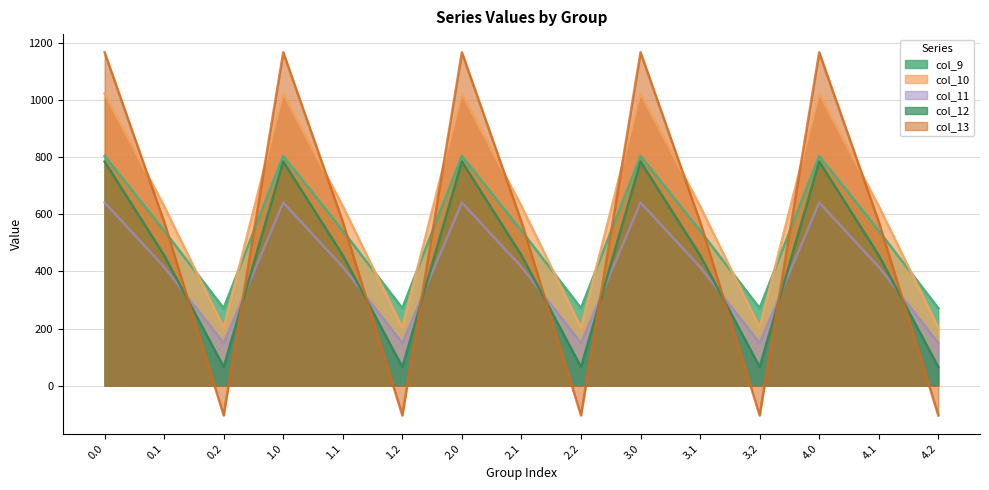

At which category does col_10 reach its first local peak?

1.0